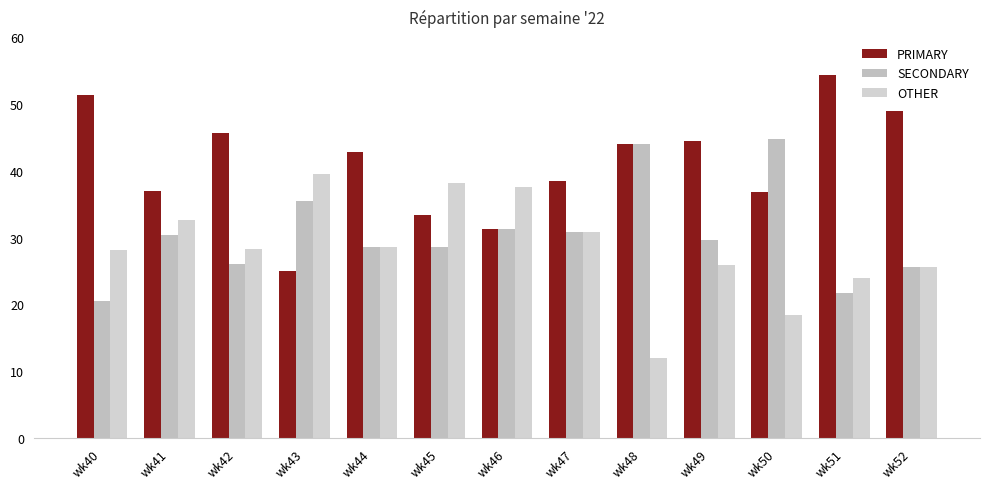

The OTHER series shows 28.3 at wk42. True or false?

True